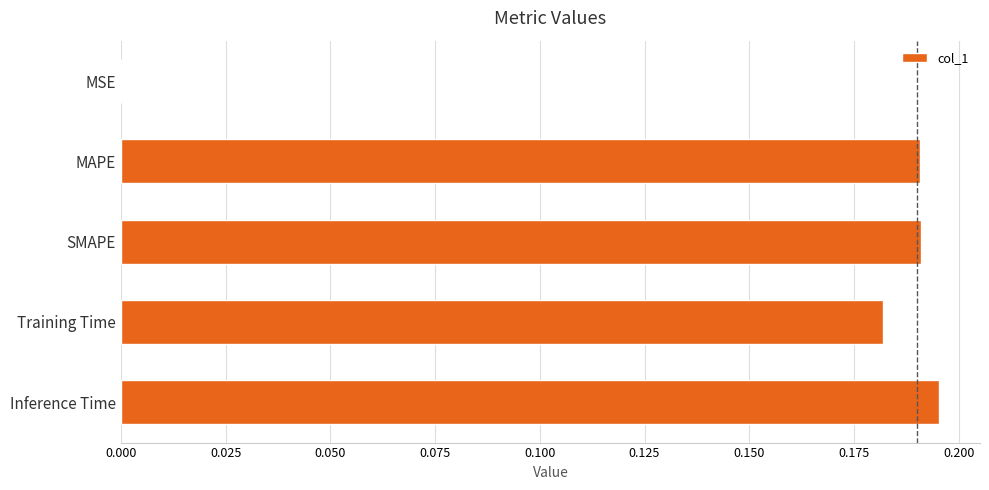

What is the sum of all values?

0.8